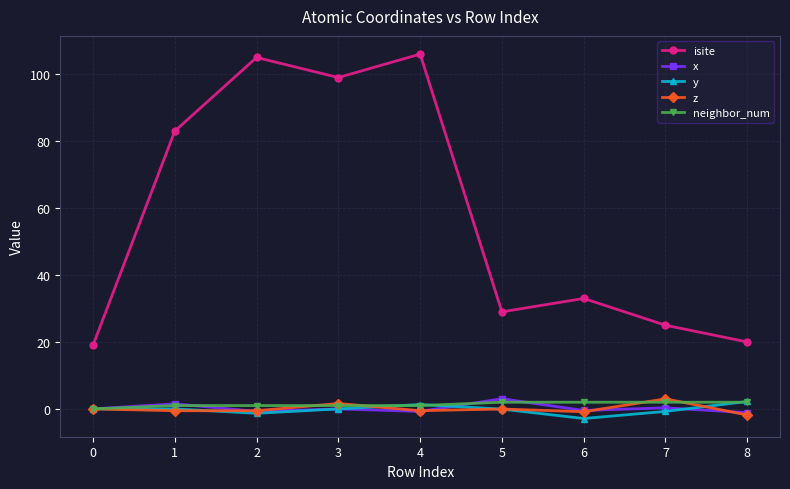

True or false: x has more than 1 interior local peaks.

True